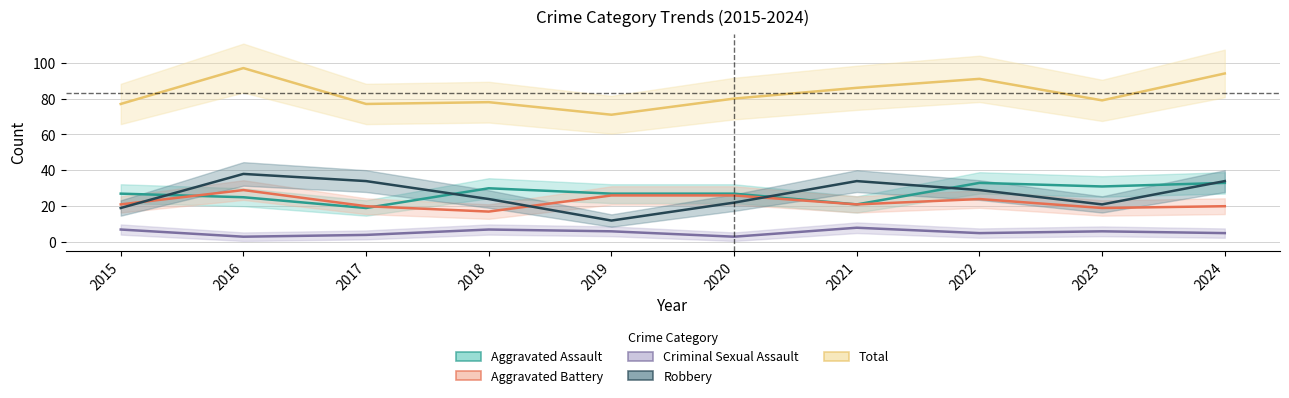

What is the difference between the highest and lowest values at 2016?

94